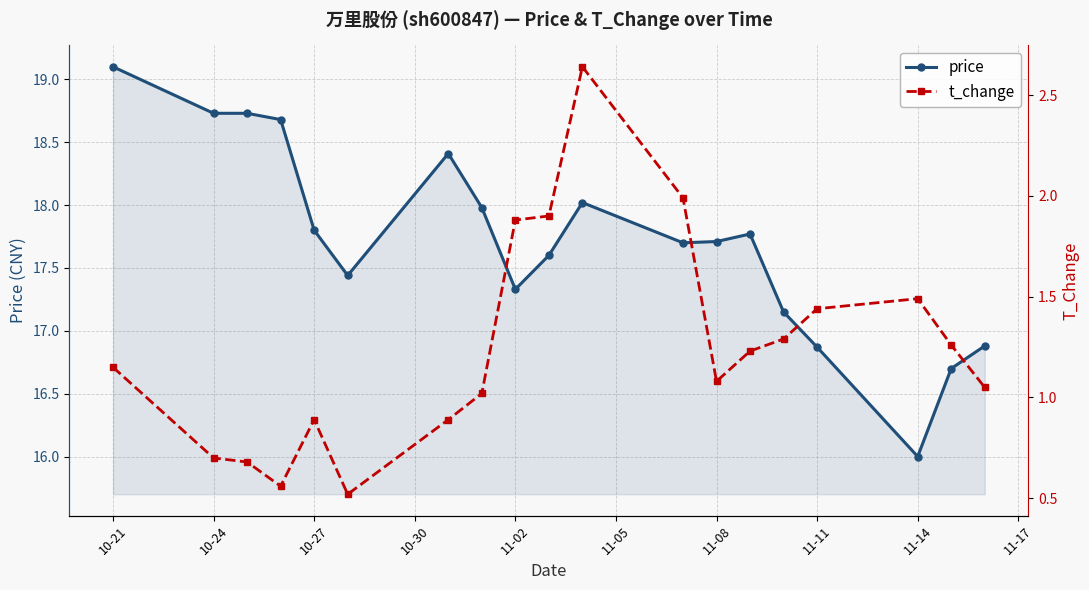

True or false: price has more than 1 interior local peaks.

True